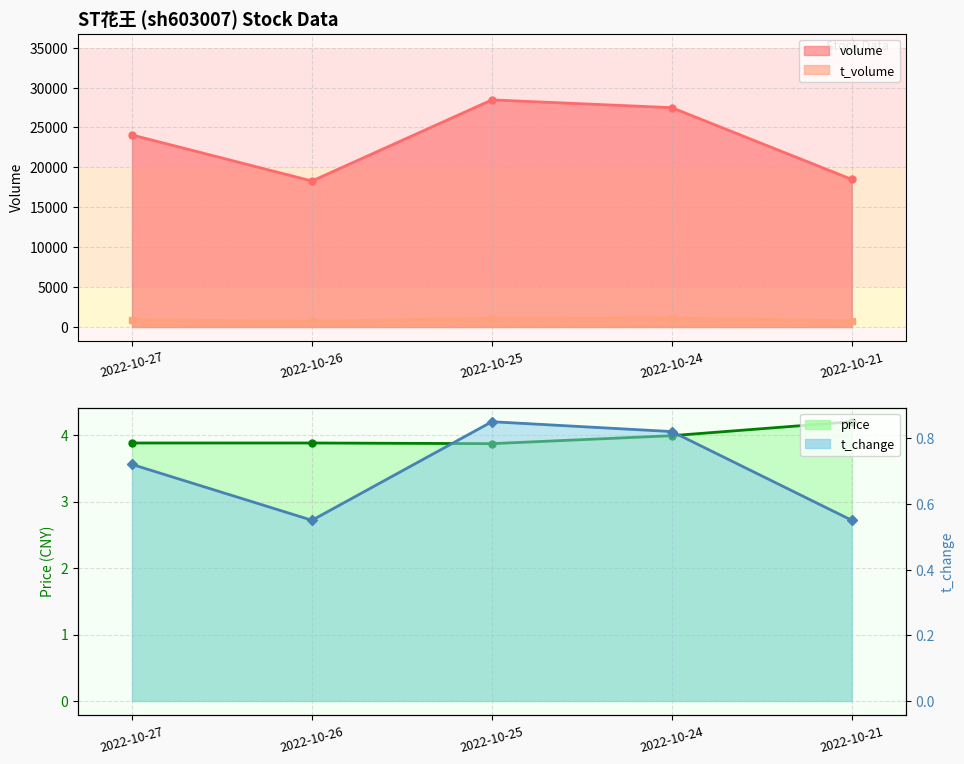

Reading left to right, transcribe all the data shown in this chart.

volume: 2022-10-27=24061.0	2022-10-26=18292.0	2022-10-25=28458.0	2022-10-24=27483.0	2022-10-21=18492.0
t_volume: 2022-10-27=931.0	2022-10-26=714.0	2022-10-25=1103.0	2022-10-24=1121.0	2022-10-21=778.0
price: 2022-10-27=3.9	2022-10-26=3.9	2022-10-25=3.9	2022-10-24=4.0	2022-10-21=4.2
t_change: 2022-10-27=0.7	2022-10-26=0.6	2022-10-25=0.8	2022-10-24=0.8	2022-10-21=0.6